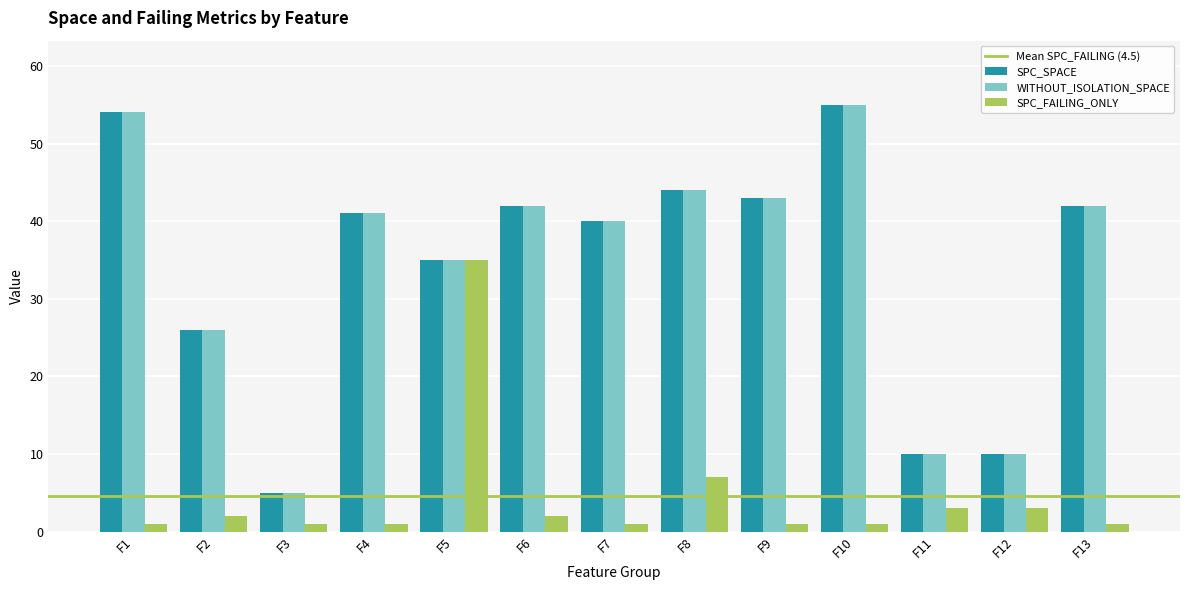

At which category is the sum across all series the highest?

F10